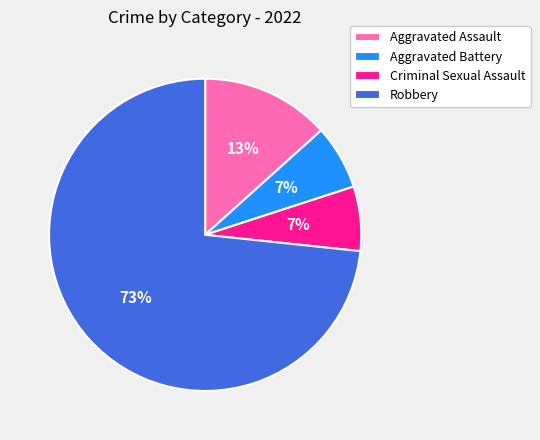

Approximately how many times larger is the value at Criminal Sexual Assault compared to Aggravated Battery?

1.0